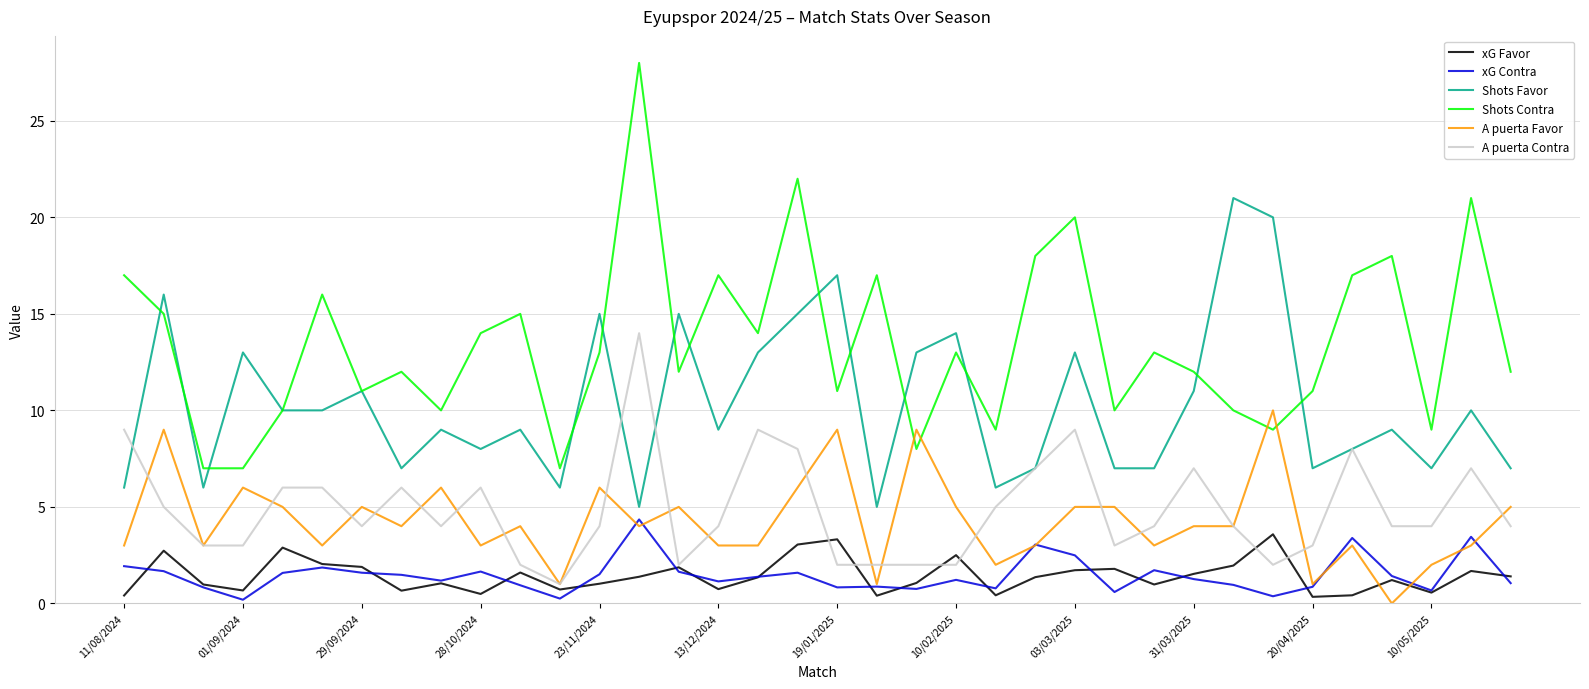

What is the maximum value for xG Favor?

3.6